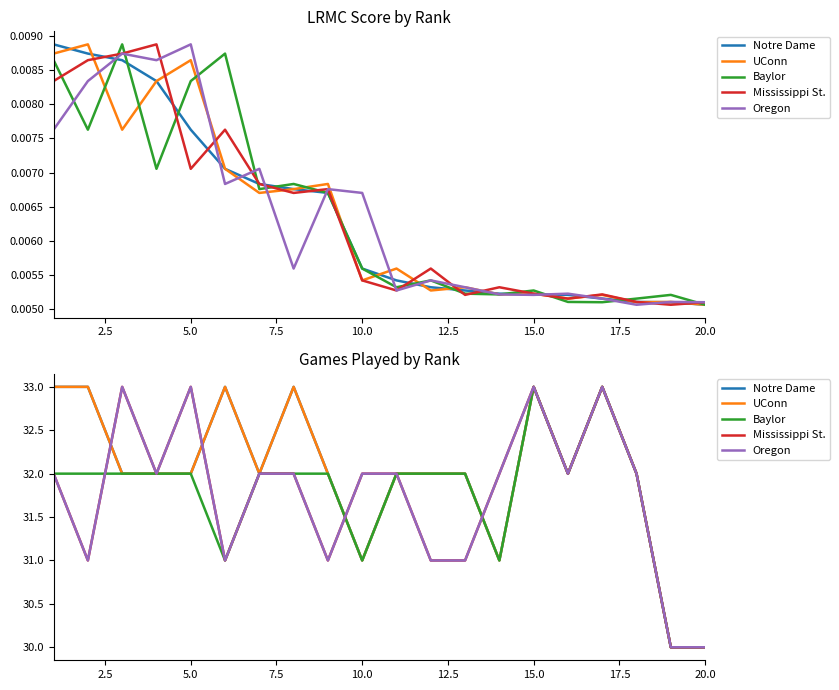

Does the chart display data point markers on the line(s)?

No